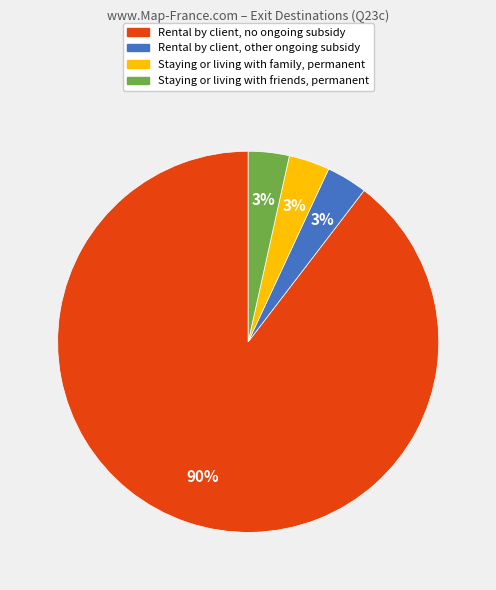

True or false: Staying or living with friends, permanent accounts for 3% of the total.

True